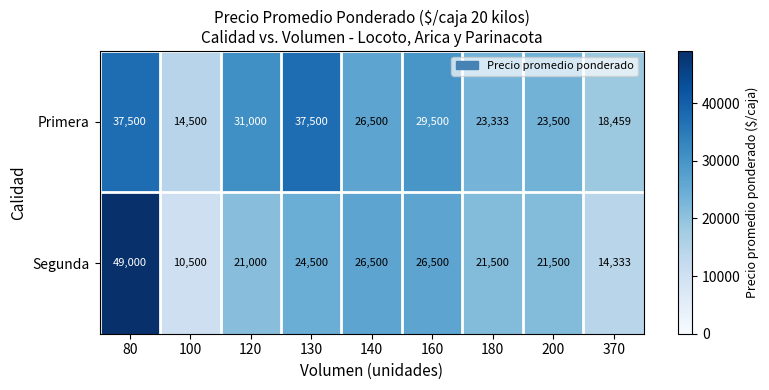

The value of Primera at 370 is 18459. True or false?

True